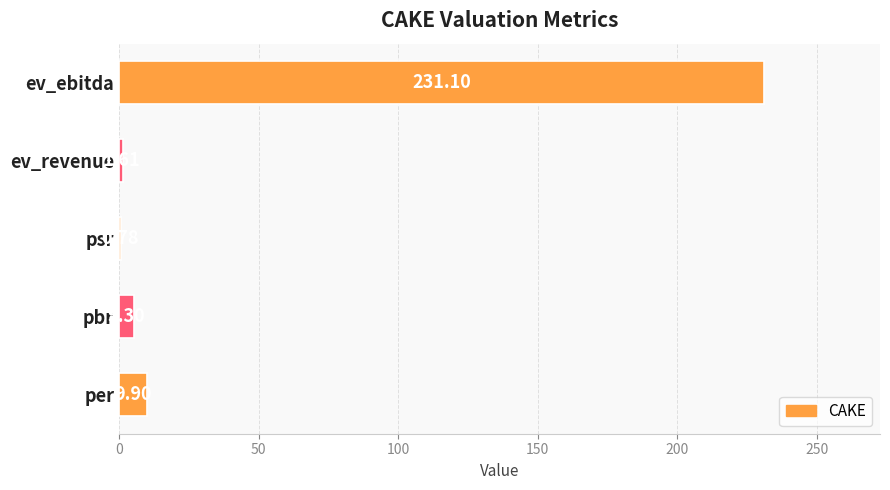

What is the change in value from ev_revenue to ev_ebitda?

+229.5